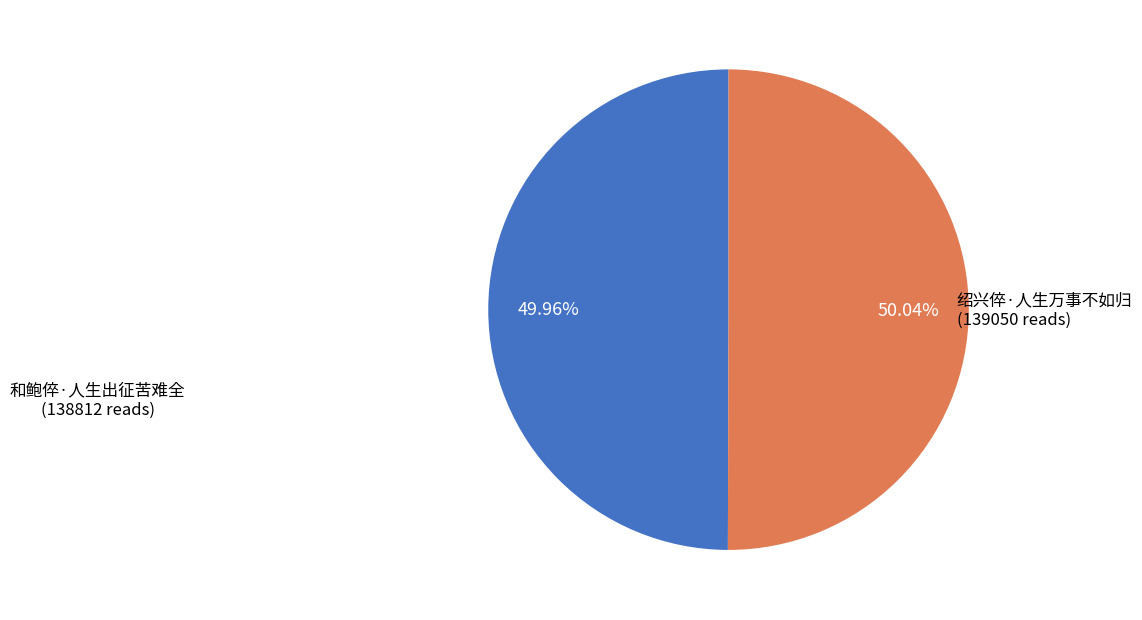

Is the sum of 和鲍倅·人生出征苦难全 and 绍兴倅·人生万事不如归 greater than half?

Yes